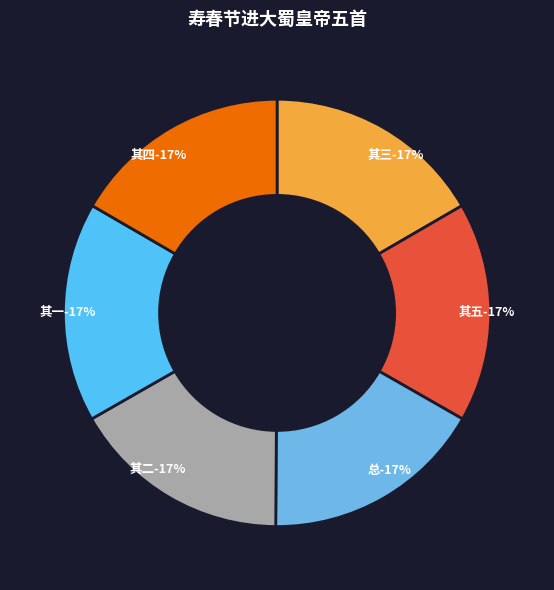

Combined, what portion of the pie is 寿春节进大蜀皇帝五首 其三 and 寿春节进大蜀皇帝五首 其五?

33.3%